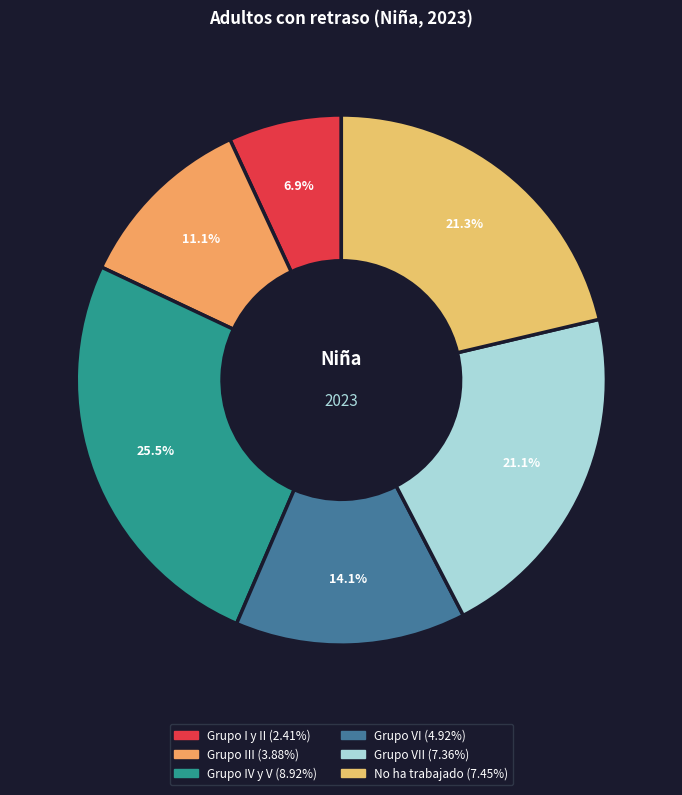

Which category has the biggest portion of the pie?

Grupo IV y V